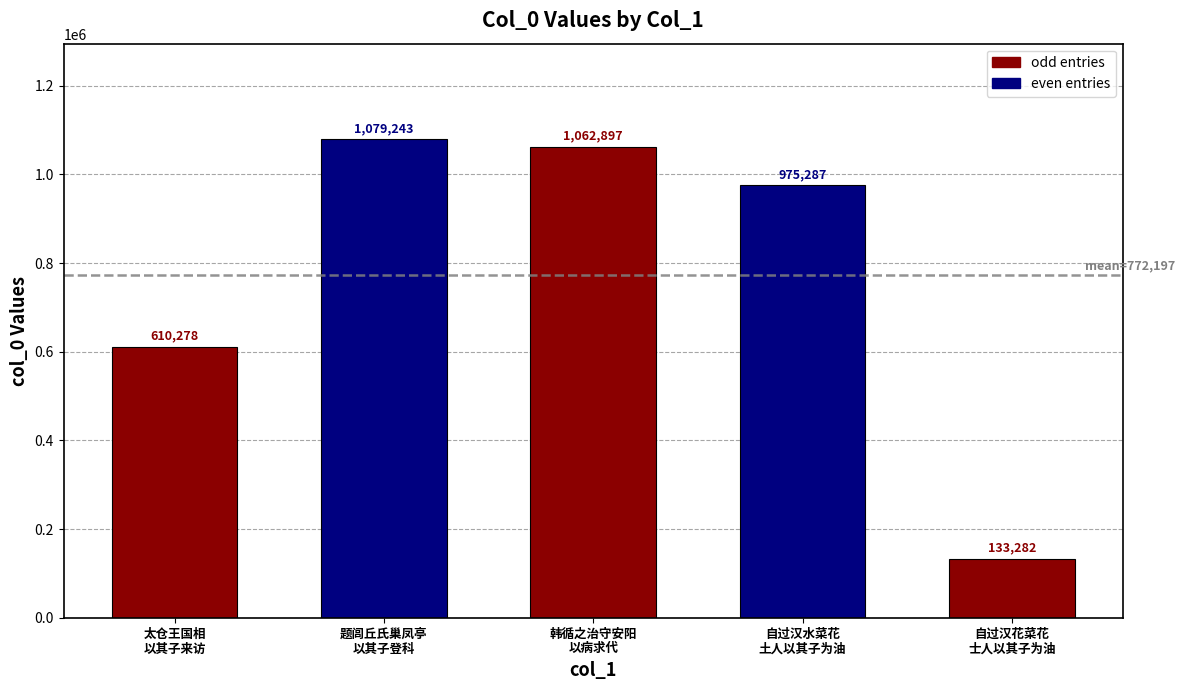

What is the average value?

772197